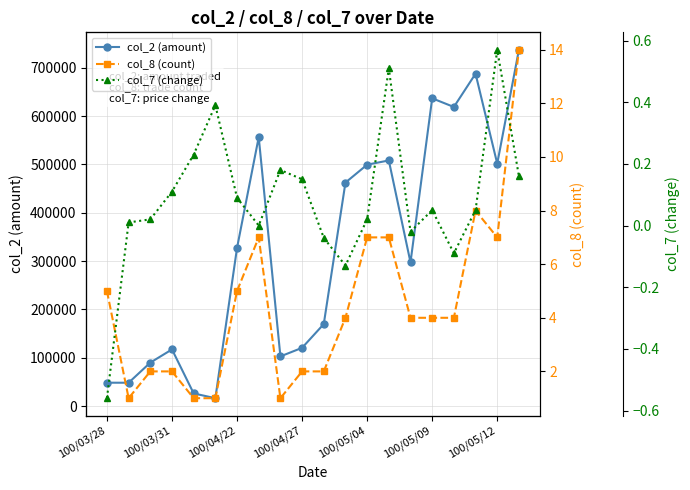

What is the maximum value shown in the chart?

737100.0